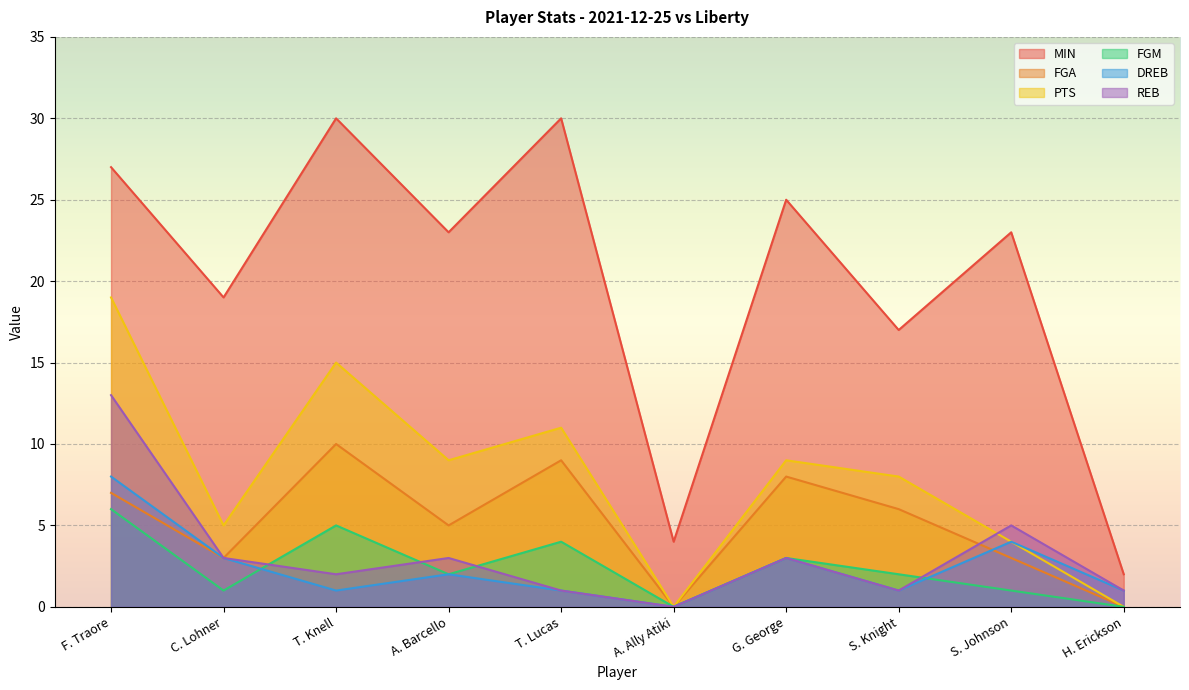

What is the total value across all series at C. Lohner?

34